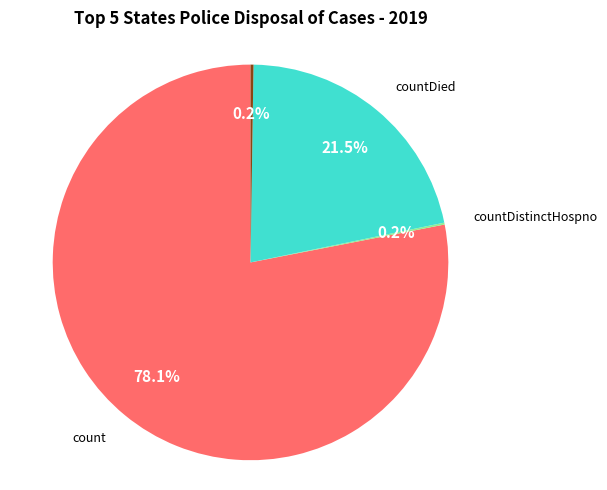

Is there a majority slice in this chart?

Yes